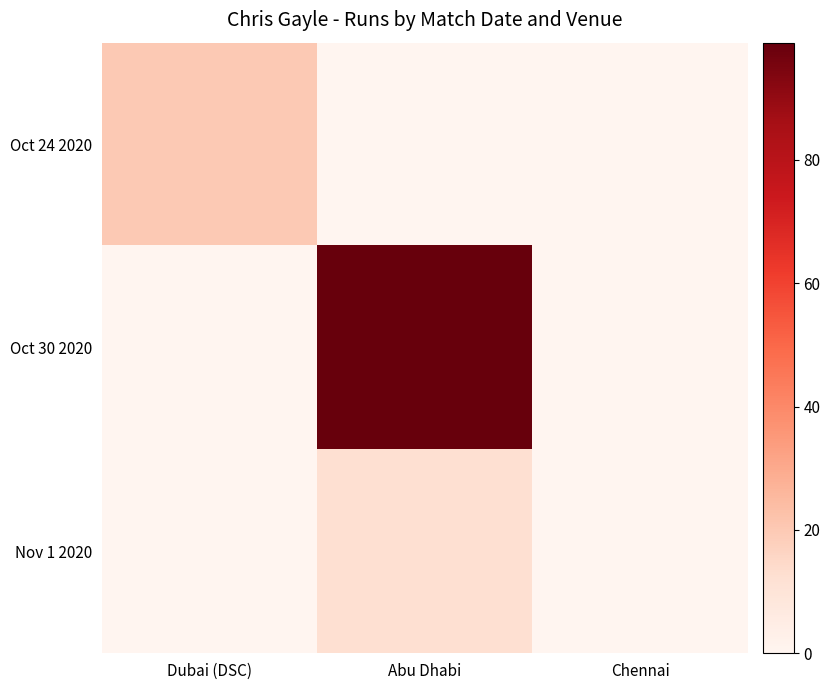

List the labels in order of Oct 24 2020 value, smallest first.

Abu Dhabi, Chennai, Dubai (DSC)